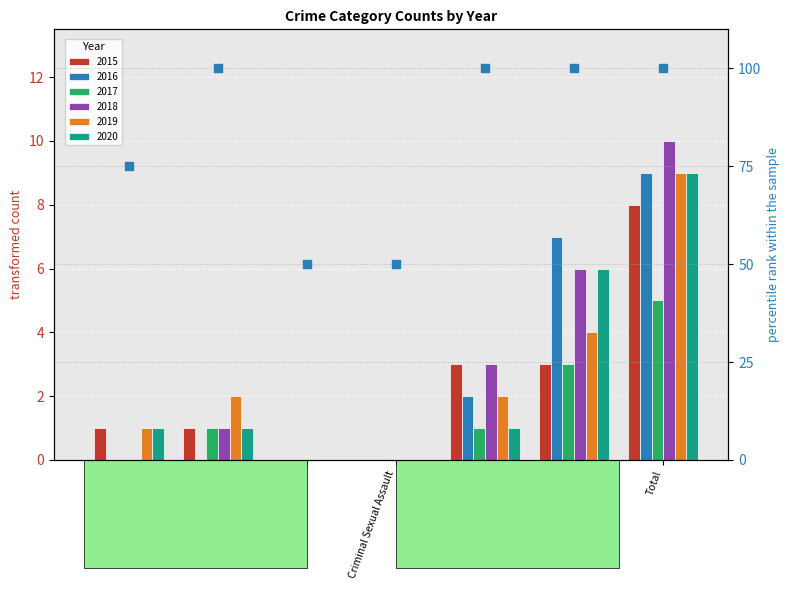

What is the ratio of the value at Robbery to the value at Criminal Sexual Assault?

2.0